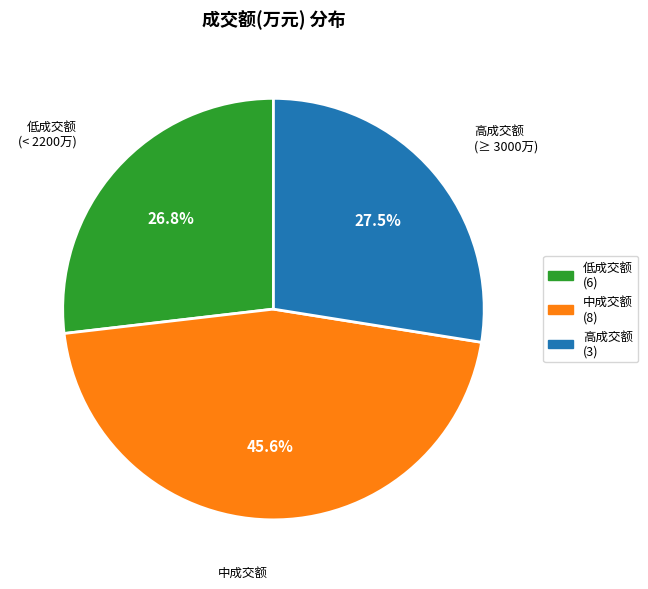

How many segments does this pie chart have?

3